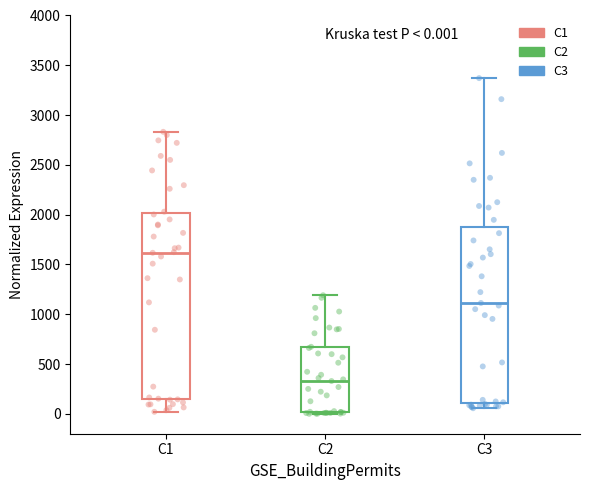

Which box has the lowest median line?

C2